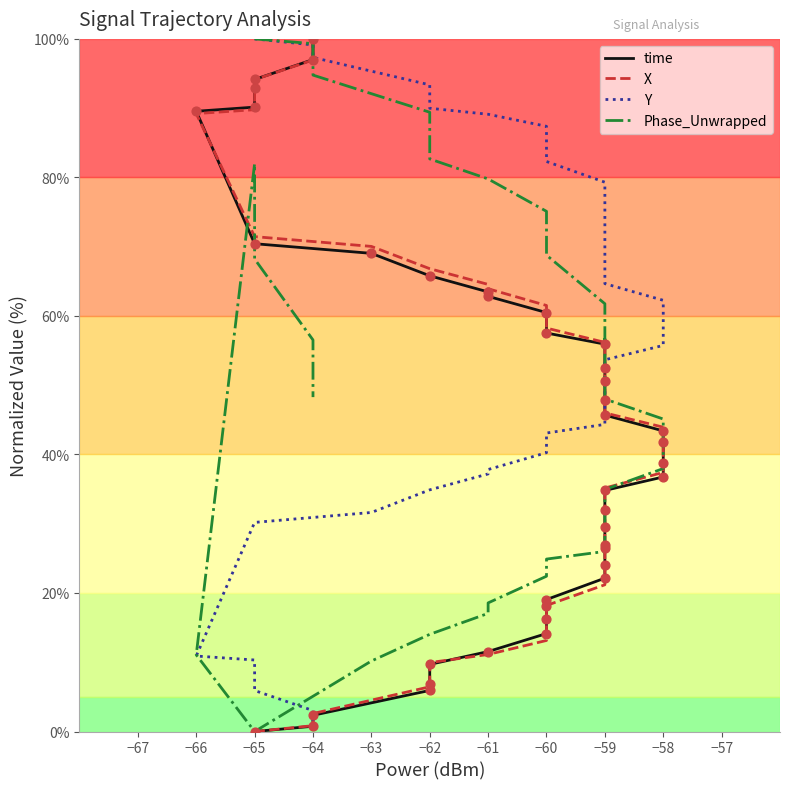

At how many categories does at least one series exceed 64?

28